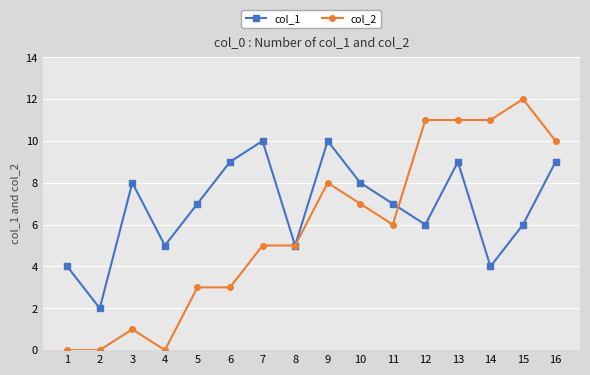

What is the sum of the col_2 values at 11 and 6?

9